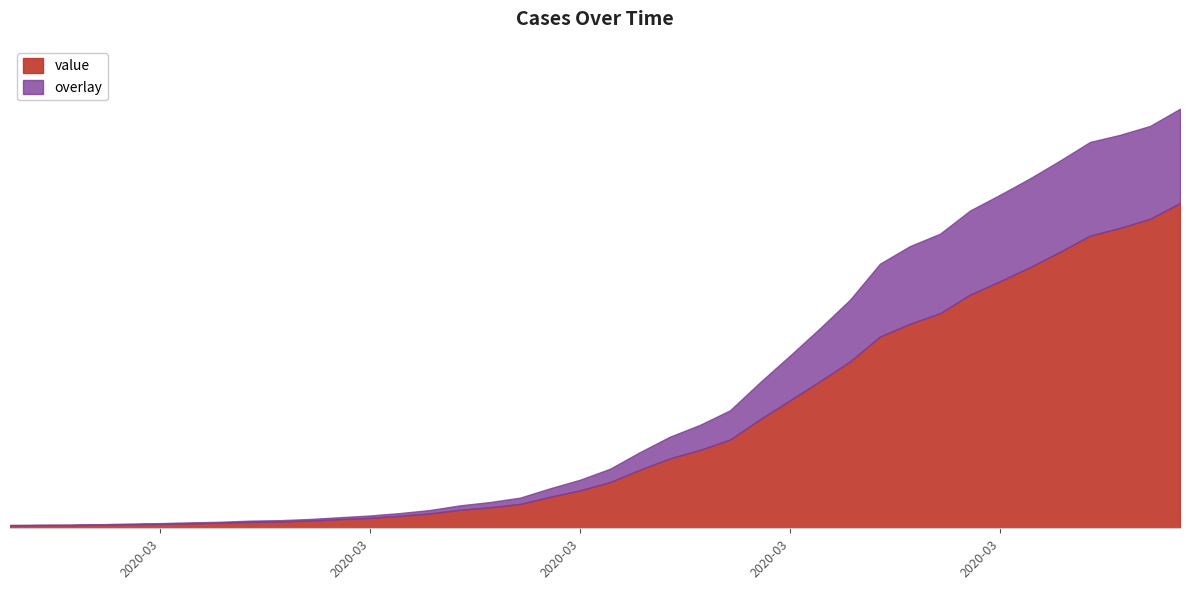

What is the label of the 28th point from the left?

2020-03-25